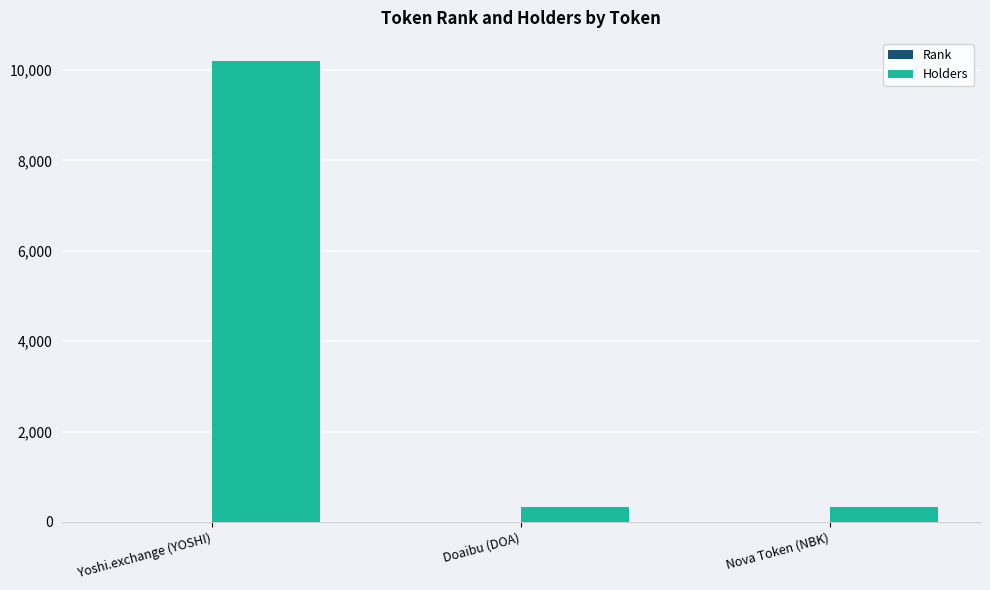

At which label is Holders closest to 5261?

Nova Token (NBK)